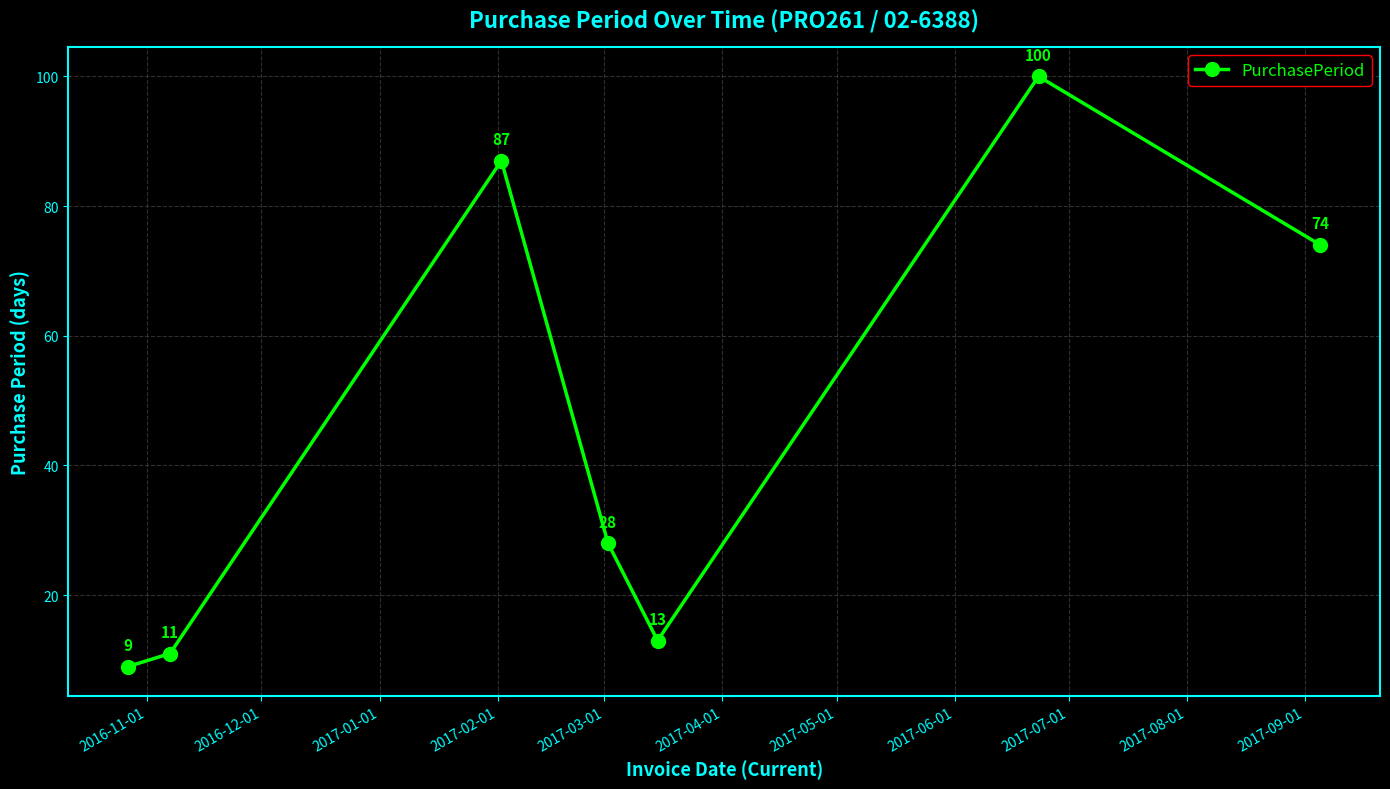

What is the sum of all values?

322